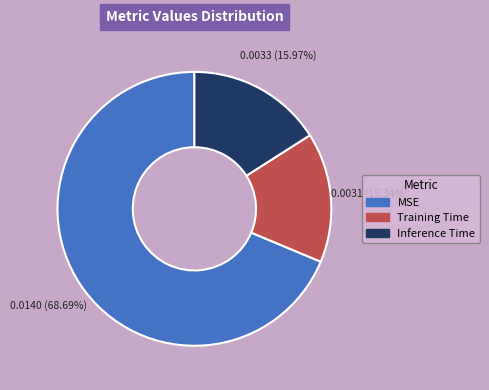

To the nearest percent, what is the difference between the Inference Time and MSE slice percentages?

53%